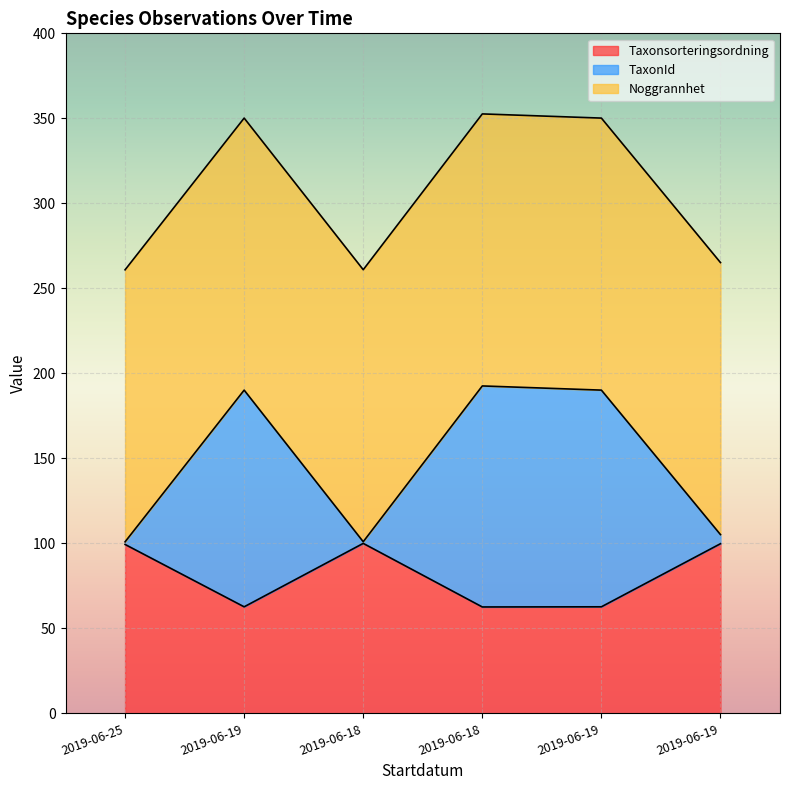

The TaxonId series shows 136.2 at 2019-06-18. True or false?

False